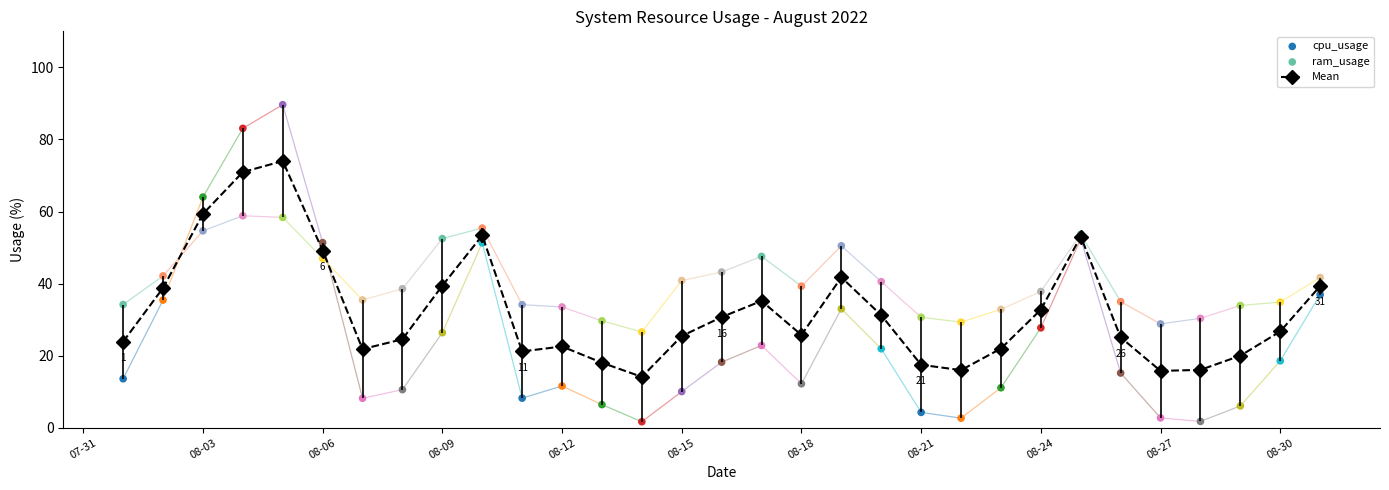

Which series has the largest total across all categories?

ram_usage